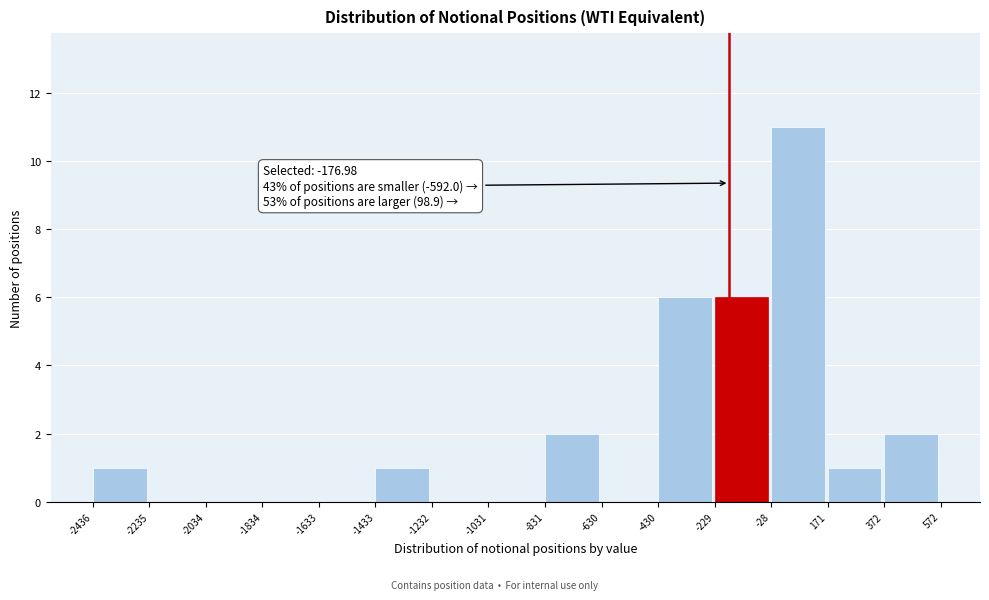

Which range on the x-axis has the tallest bar?

-28 to 171